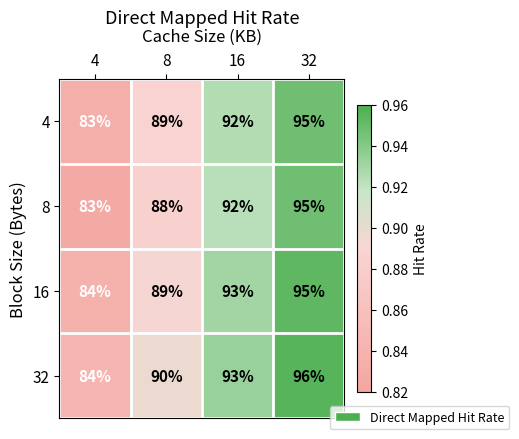

What is the sum of the 32 values at 8 and 16?

183